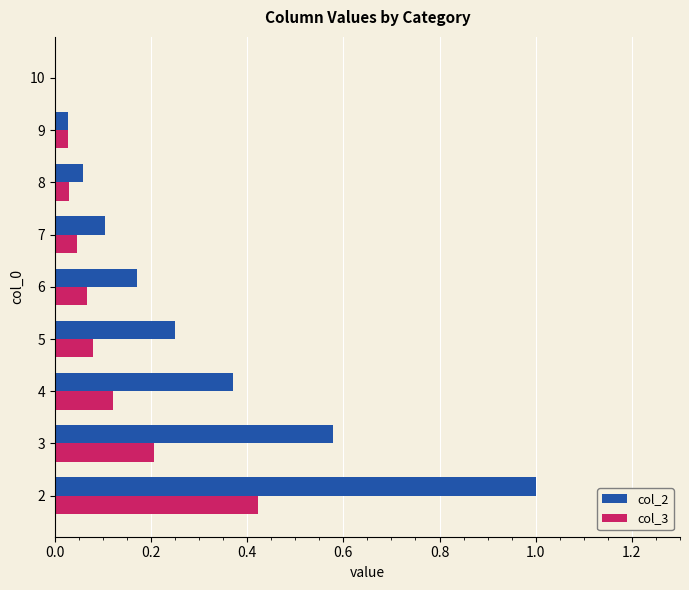

Which series changed the most between 2 and 8?

col_2